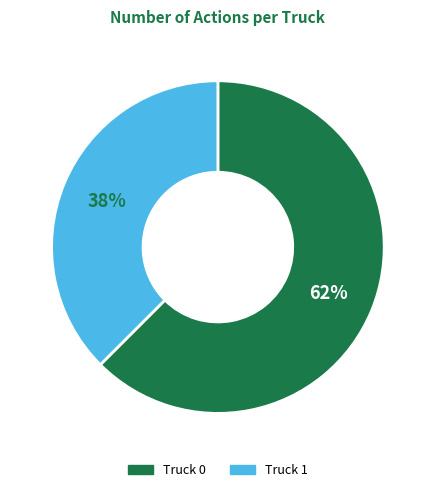

To the nearest percent, what percentage of the pie is Truck 1?

38%